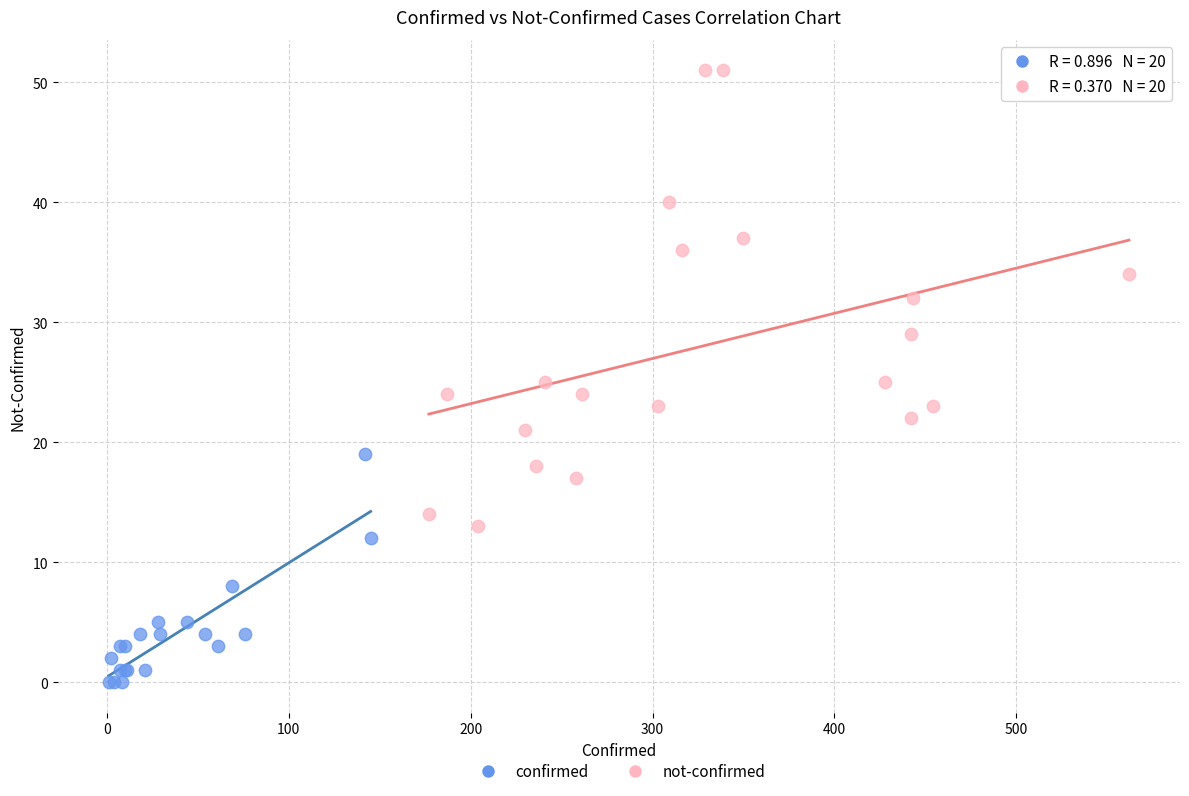

Which series reaches the maximum Y coordinate?

not-confirmed